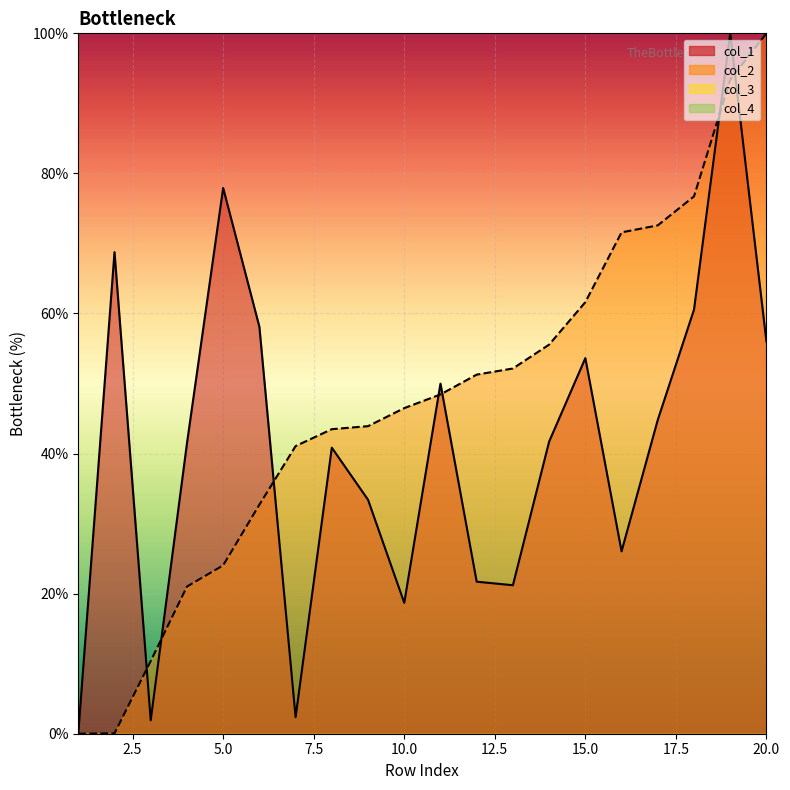

Where is the first local minimum for col_1?

3